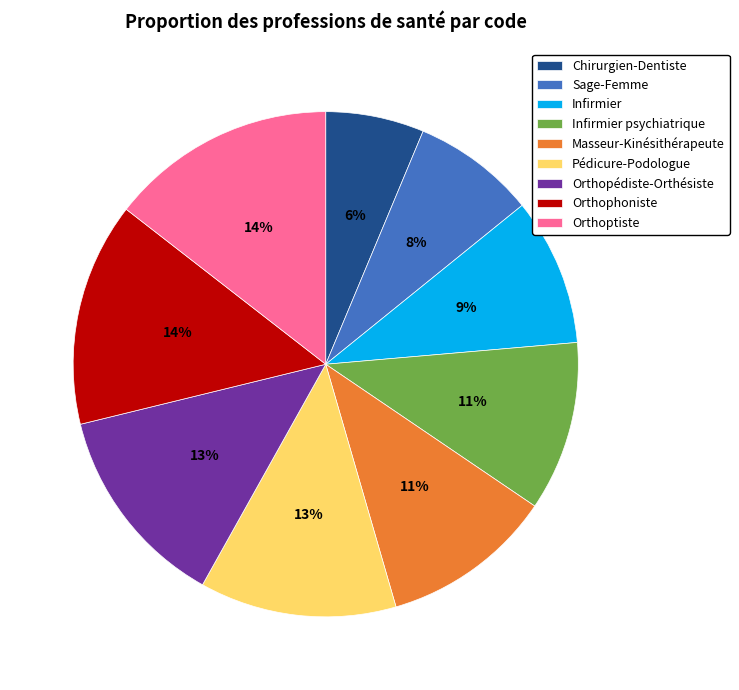

Count the number of slices in the pie.

9